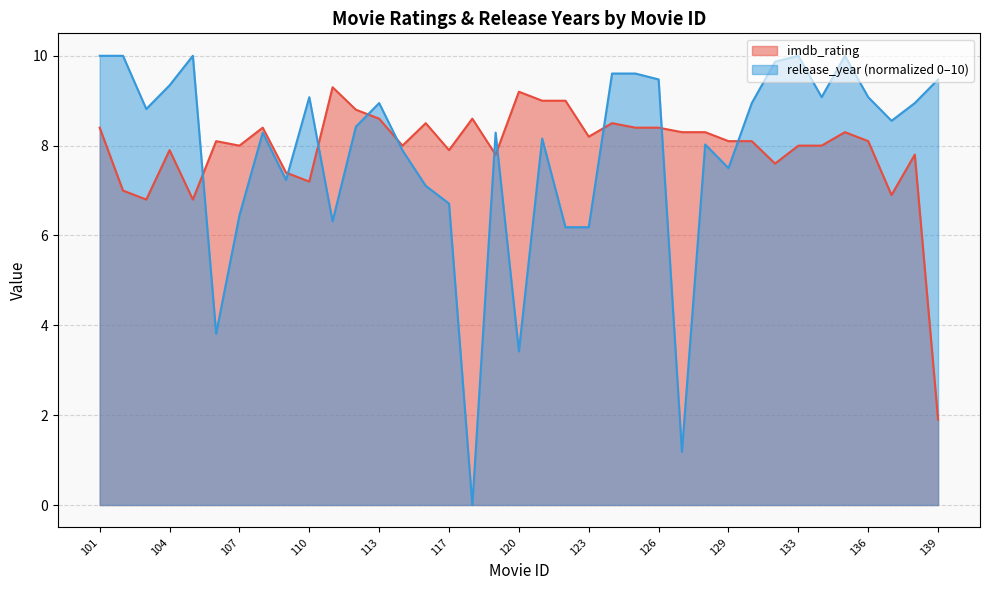

Which series has the widest spread of values?

release_year (normalized 0–10)